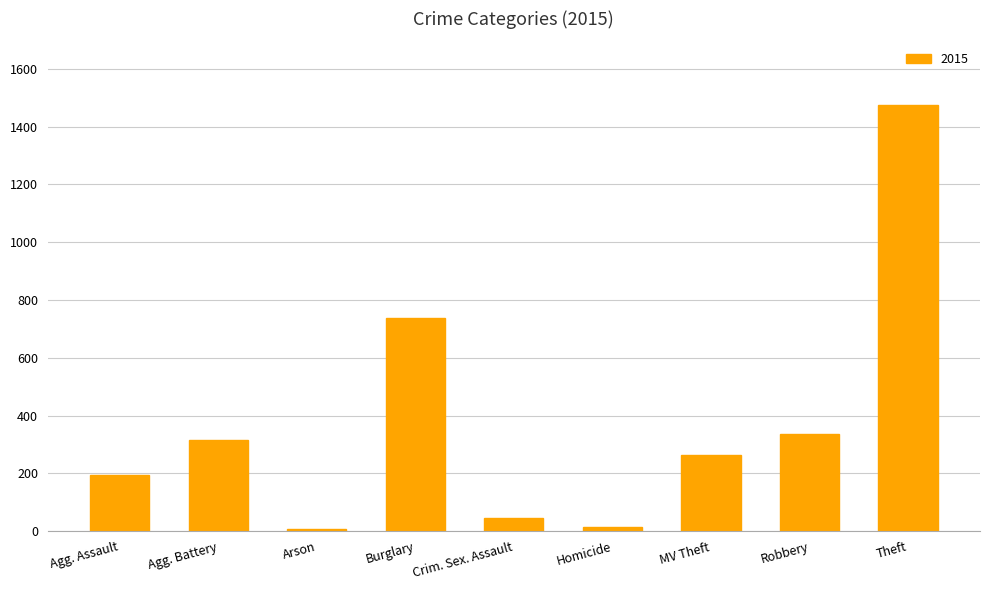

What is the label of the 9th bar from the right?

Agg. Assault